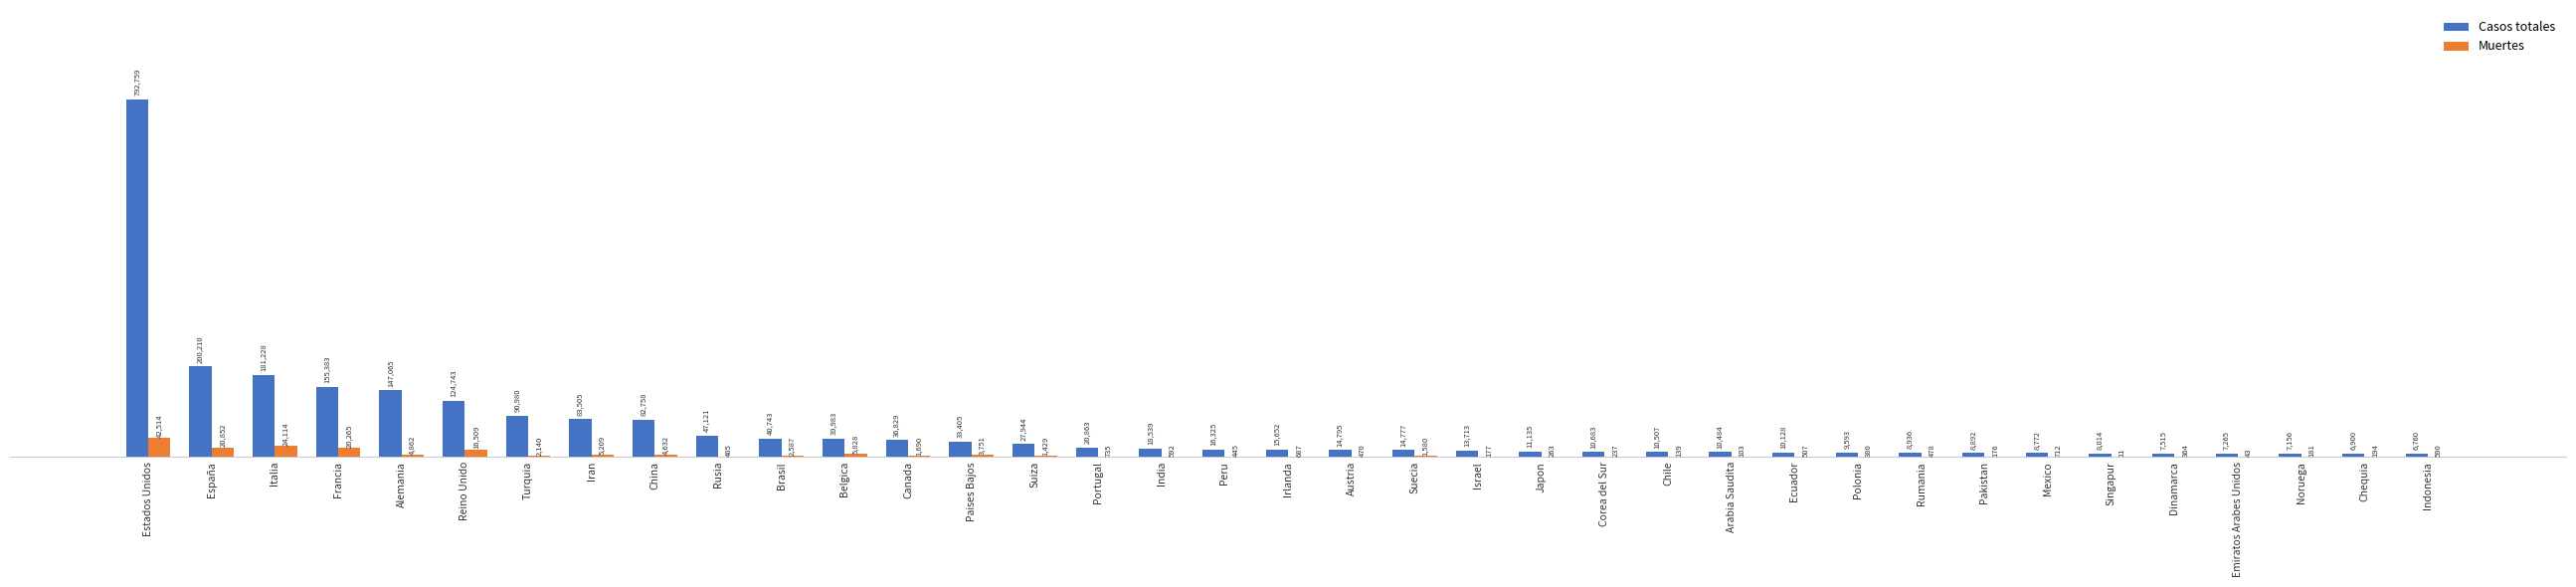

Which series has the largest total across all categories?

Casos totales